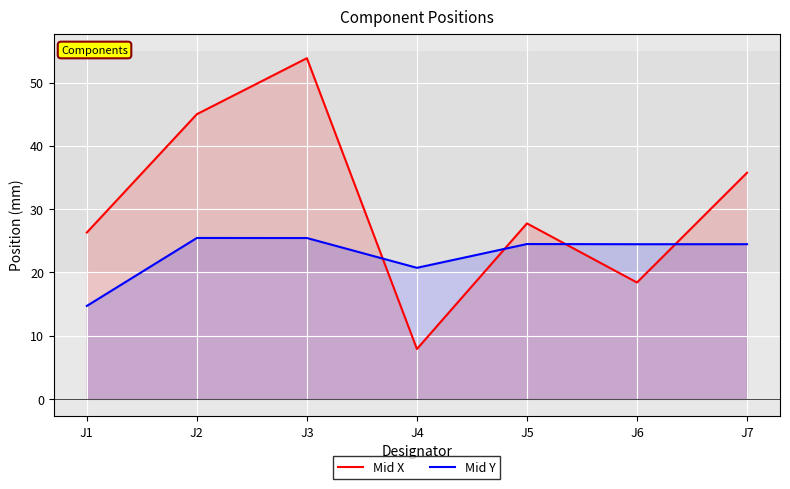

What is the total value across all series at J6?

42.8